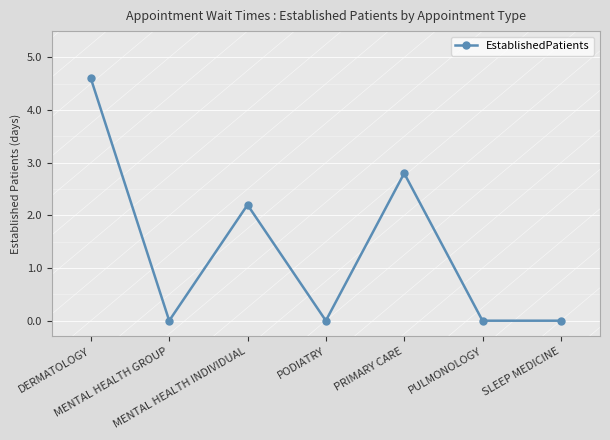

The chart shows a value of -2.4 at PULMONOLOGY. True or false?

False